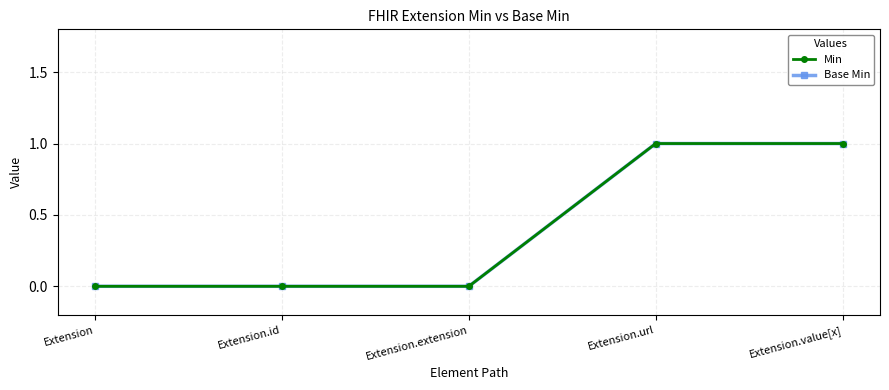

What is the label of the 4th point from the left?

Extension.url